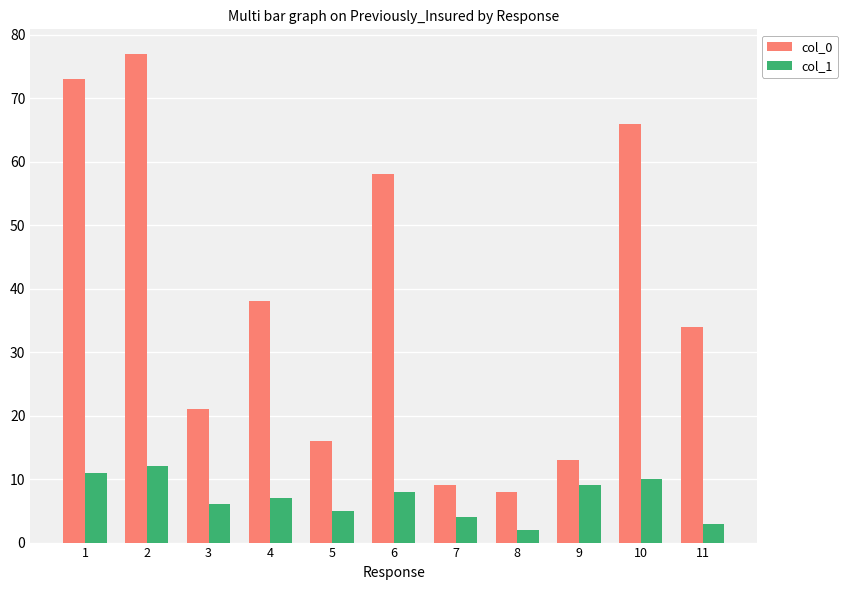

At how many categories does at least one series exceed 54?

4